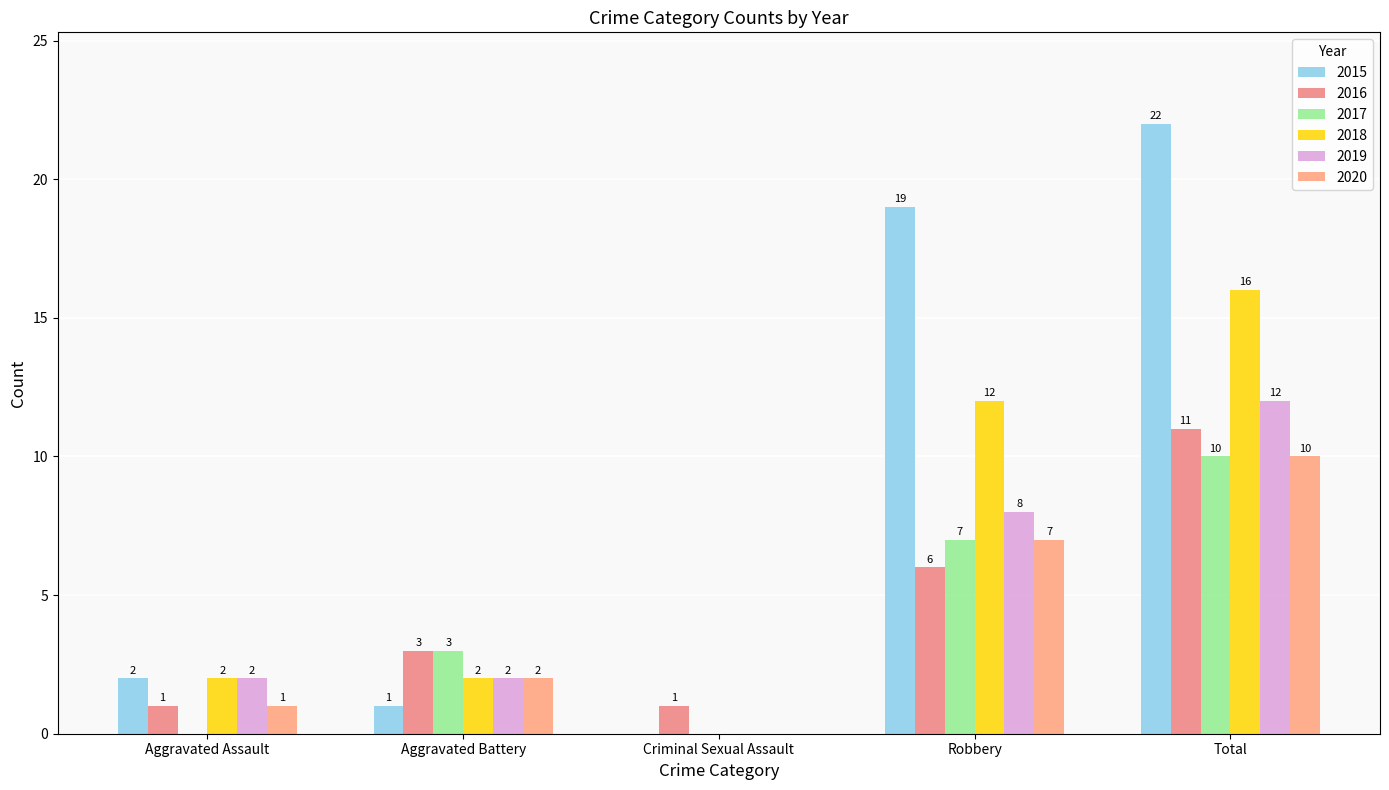

Does the chart contain stacked bars?

No